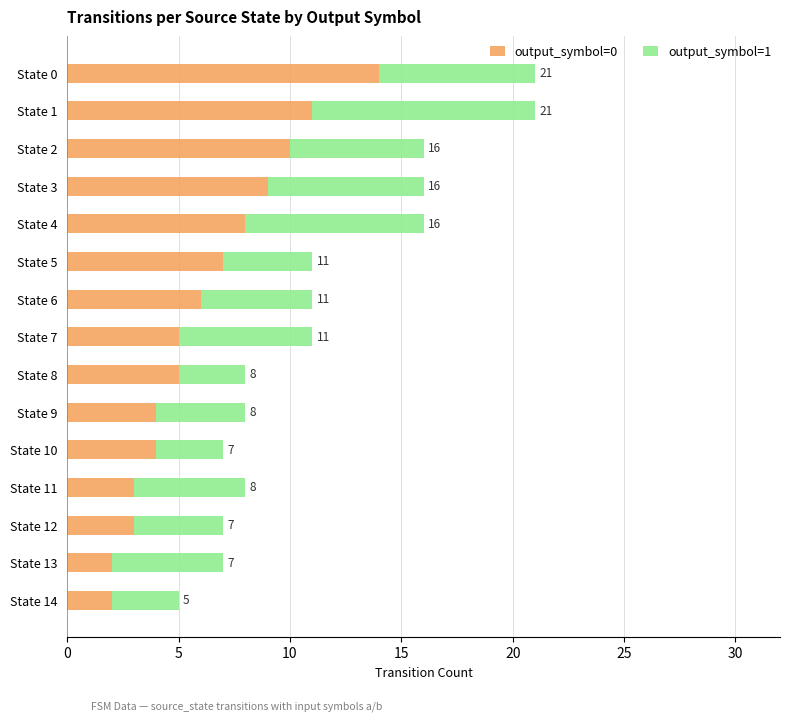

What is the total value across all series at State 7?

11